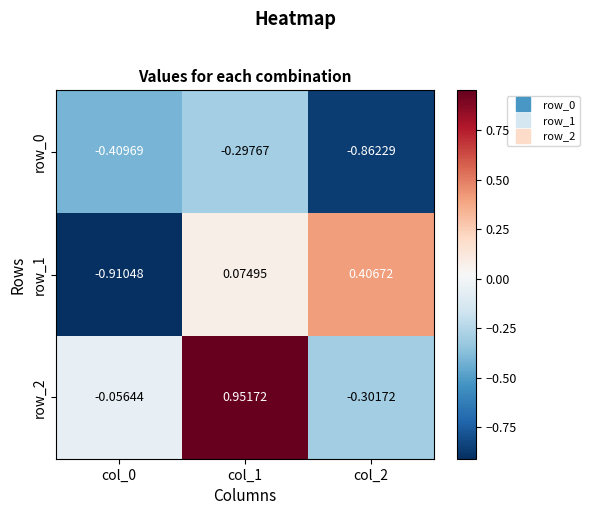

What is the difference between the row_2 values at col_0 and col_2?

0.2